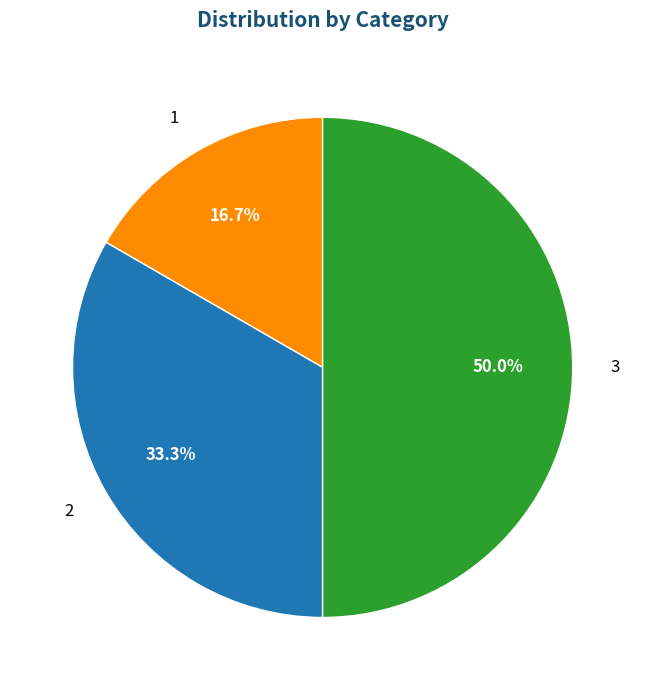

What is the largest slice in the pie chart?

3